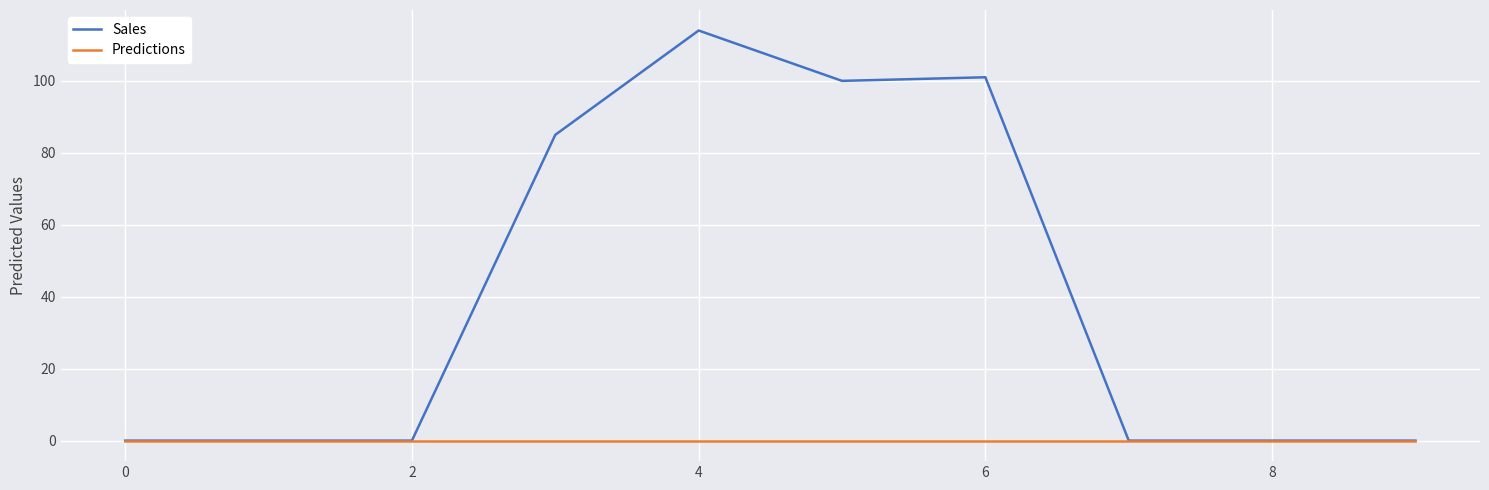

Reading right to left, what are all the values shown in this chart?

Sales: 0	0	0	101	100	114	85	0	0	0
Predictions: 0	0	0	0	0	0	0	0	0	0